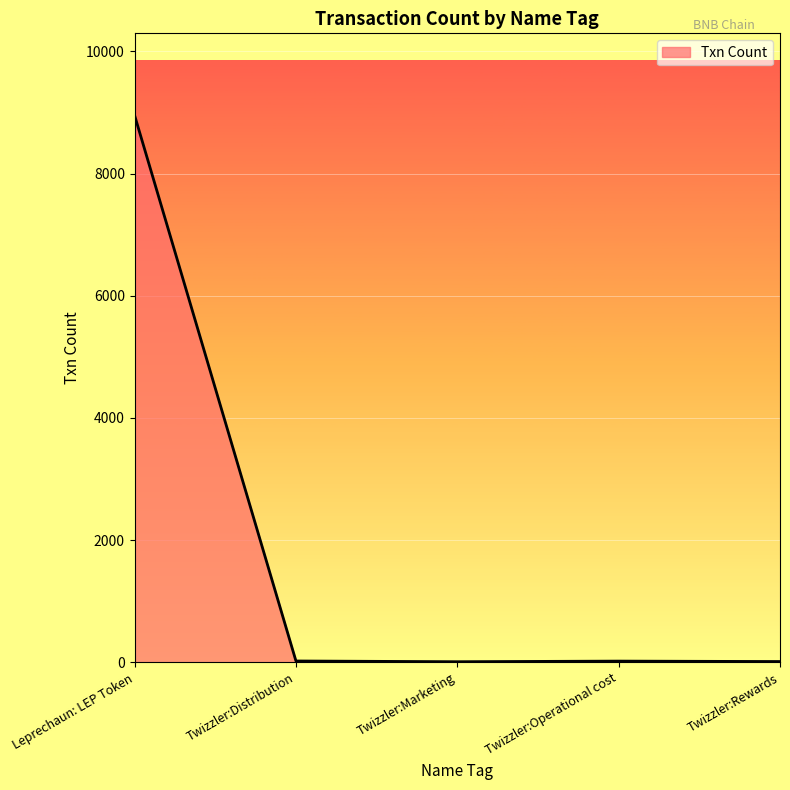

How many categories are shown in the chart?

5